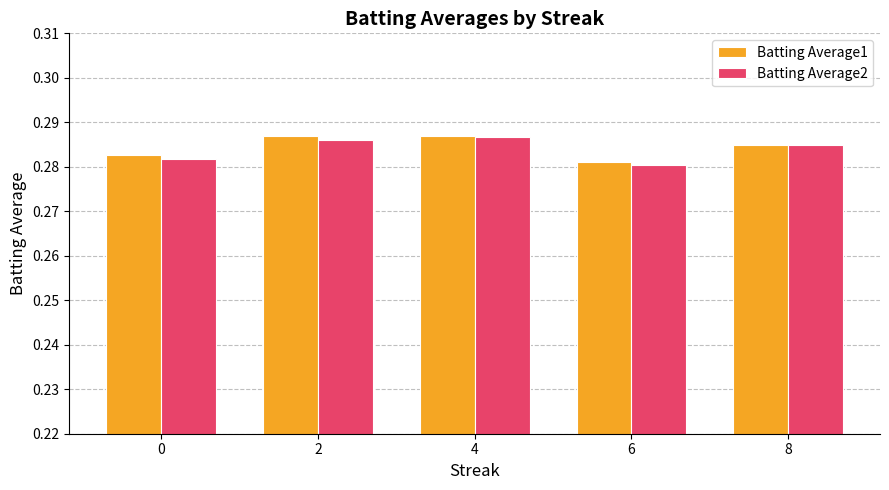

True or false: Batting Average2 has a value of 0.5 at 6.

False